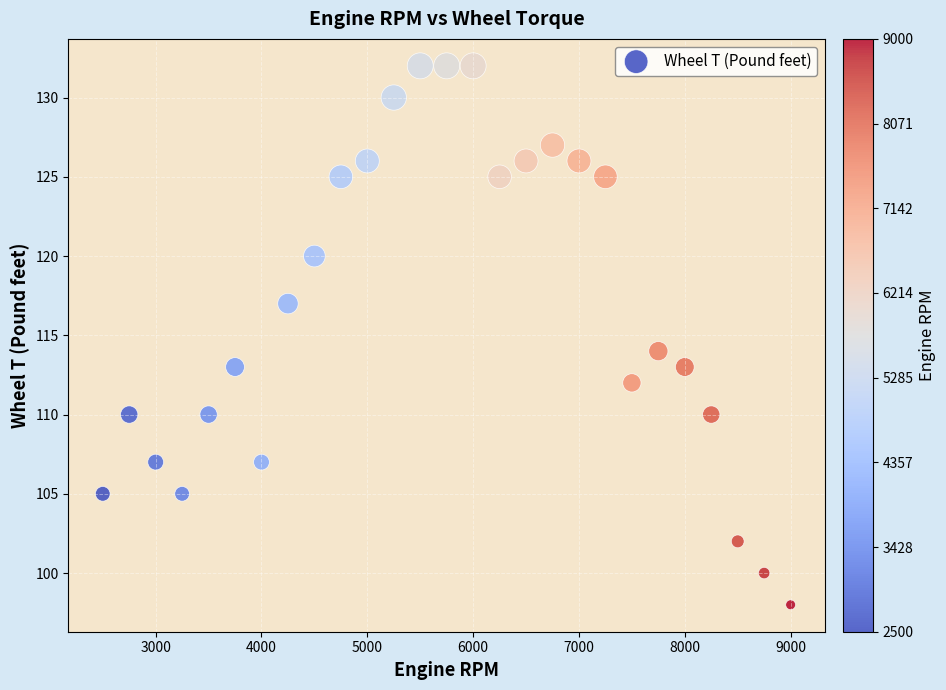

What is the range of X values (max minus min)?

6500